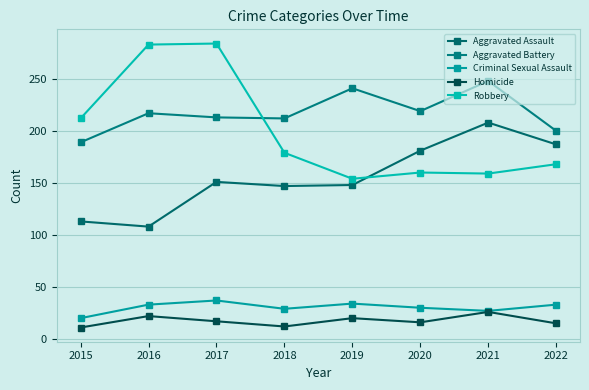

Is the value of Aggravated Battery at 2020 greater than the value of Robbery at 2021?

Yes